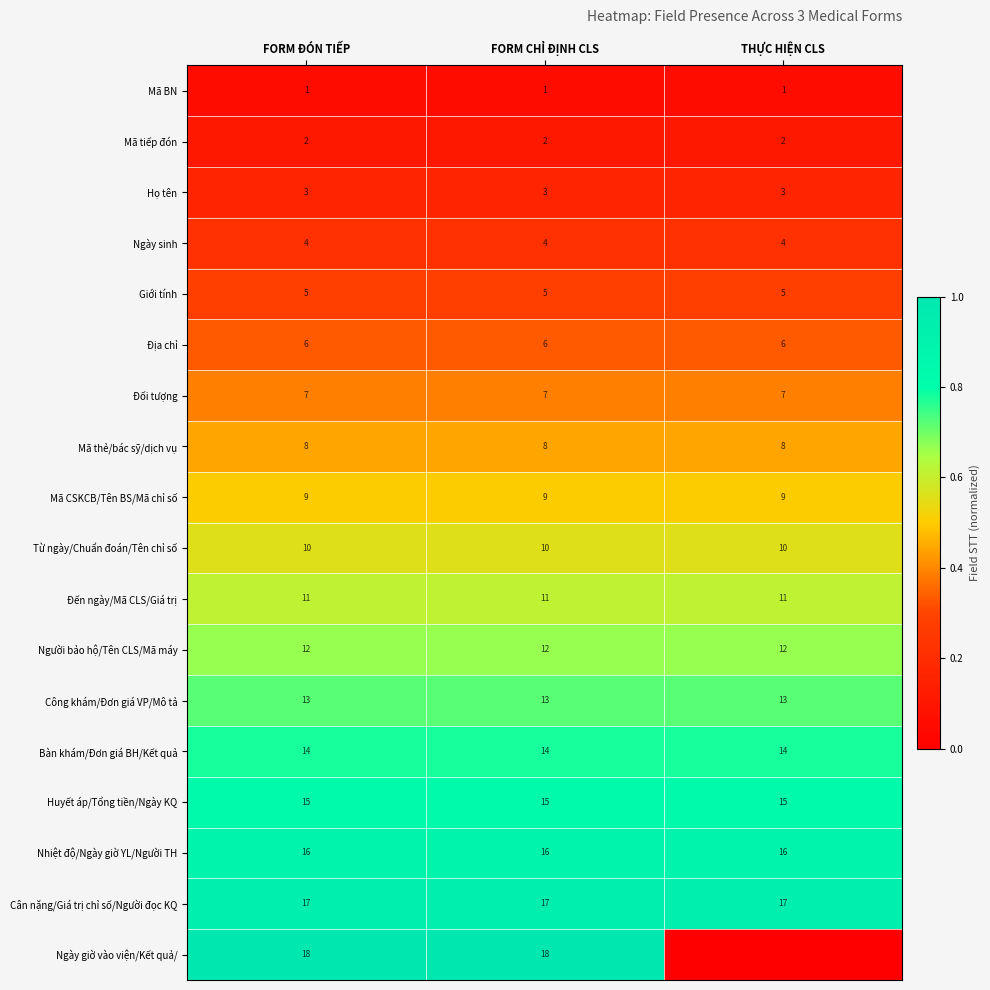

Which category has the highest value across all series?

FORM ĐÓN TIẾP